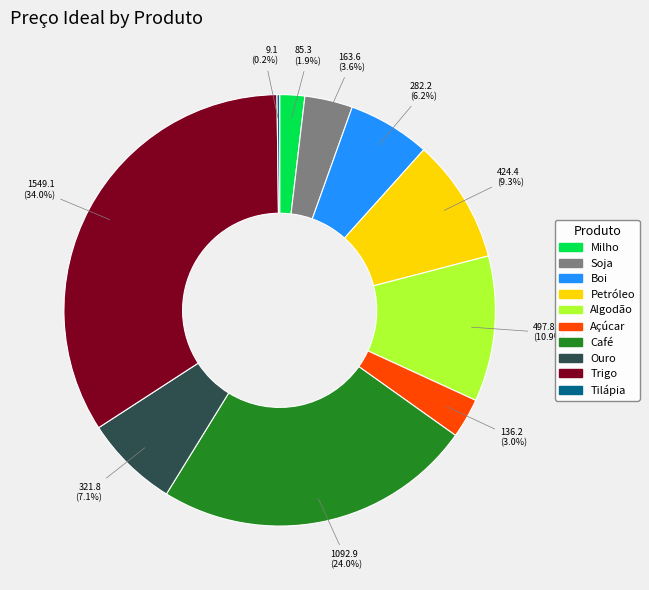

Combined, what portion of the pie is Trigo and Boi?

40.1%